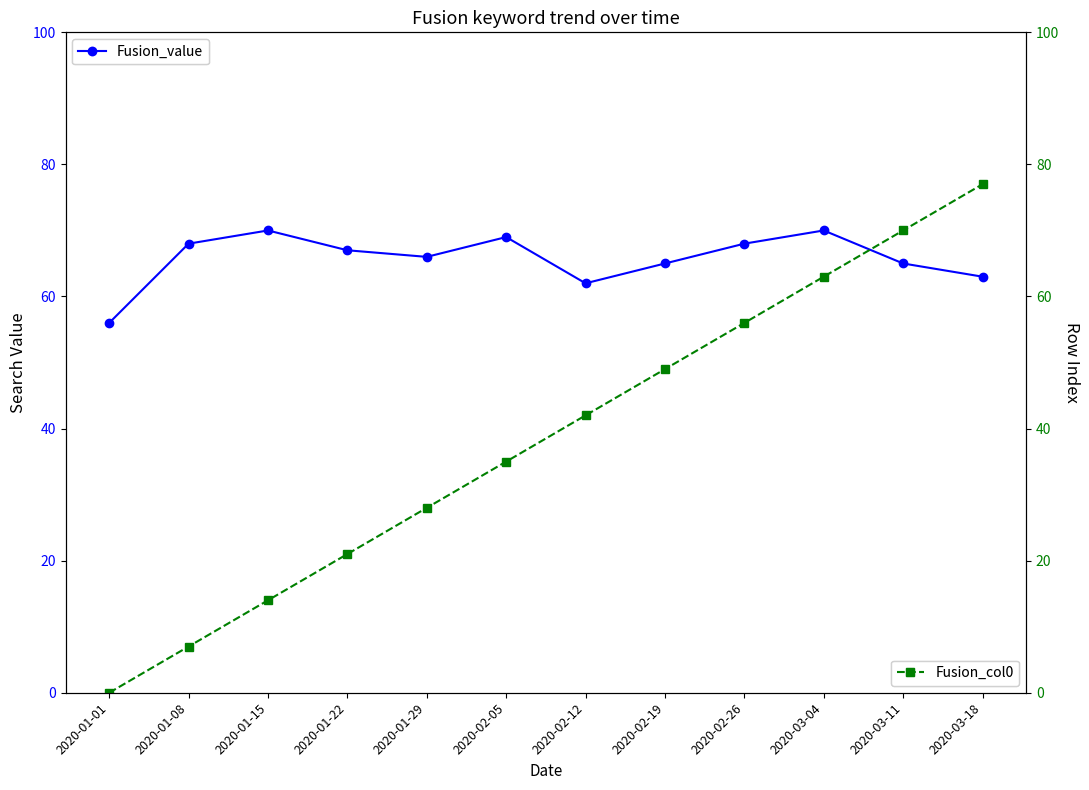

Reading right to left, extract all data points from this chart.

Fusion_value: 63	65	70	68	65	62	69	66	67	70	68	56
Fusion_col0: 77	70	63	56	49	42	35	28	21	14	7	0